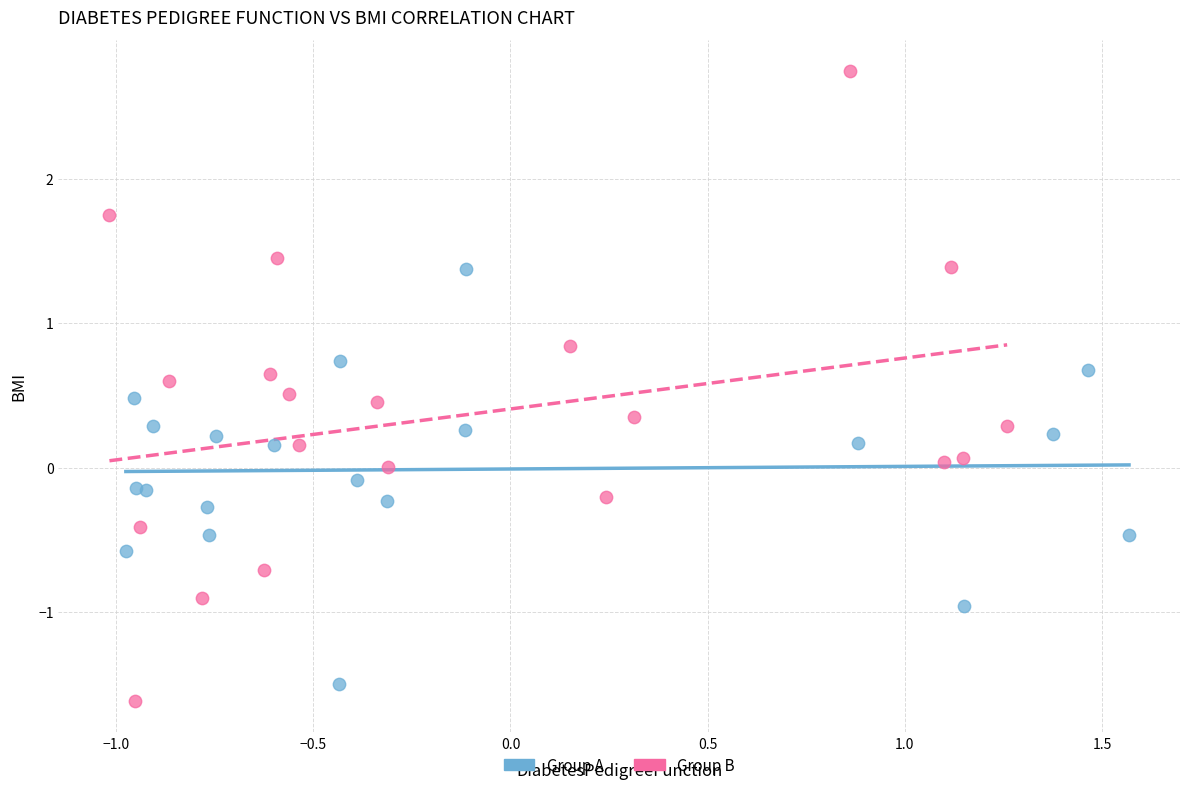

Which series contains the highest Y value?

Group B